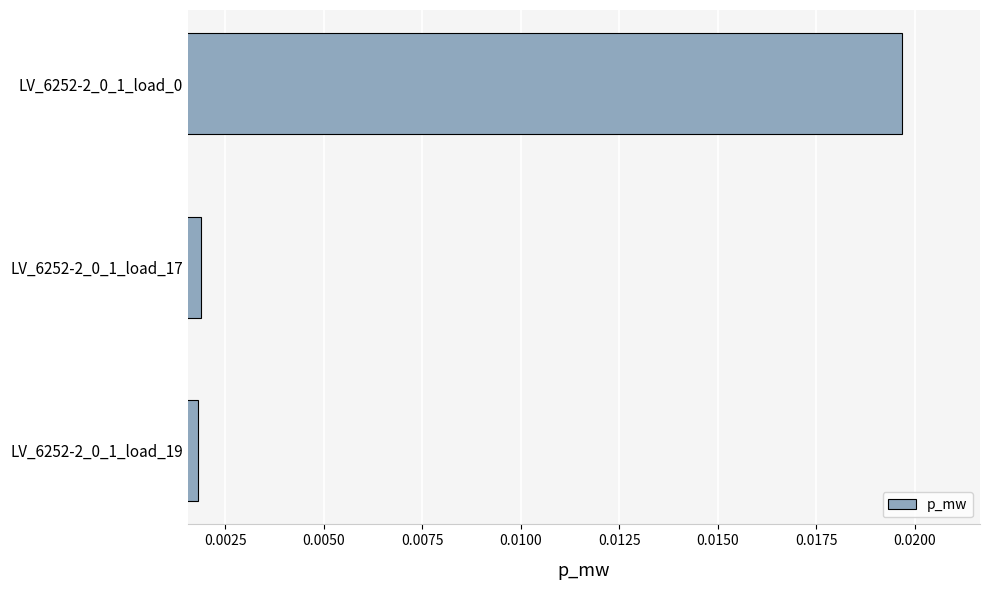

How many values are between 0 and 1?

3